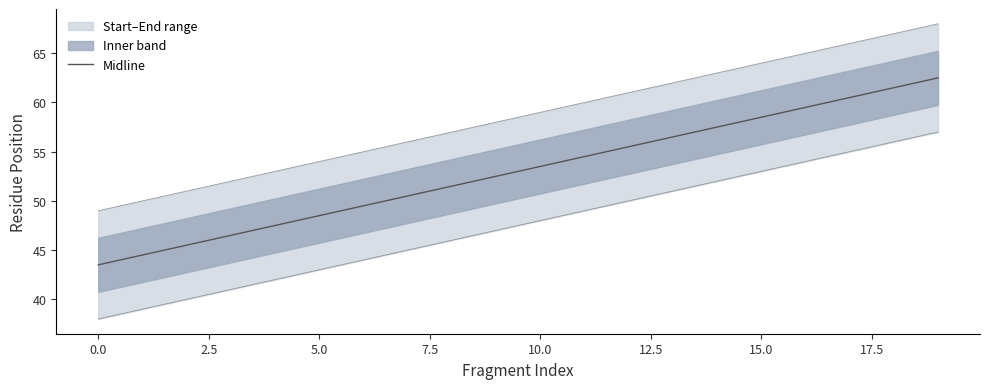

What is the value of the 8th point from the left?

50.5